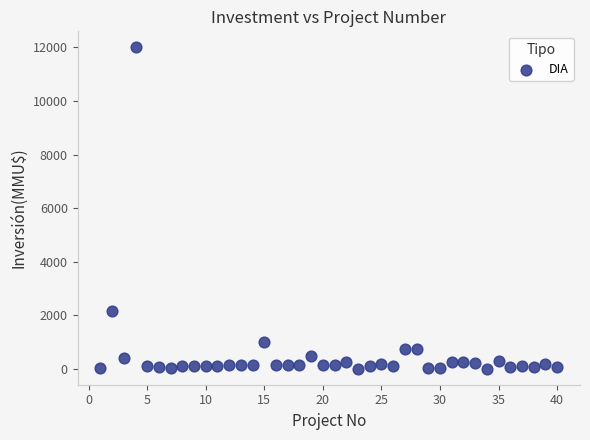

What Y value in the scatter plot is closest to 6005?

2154